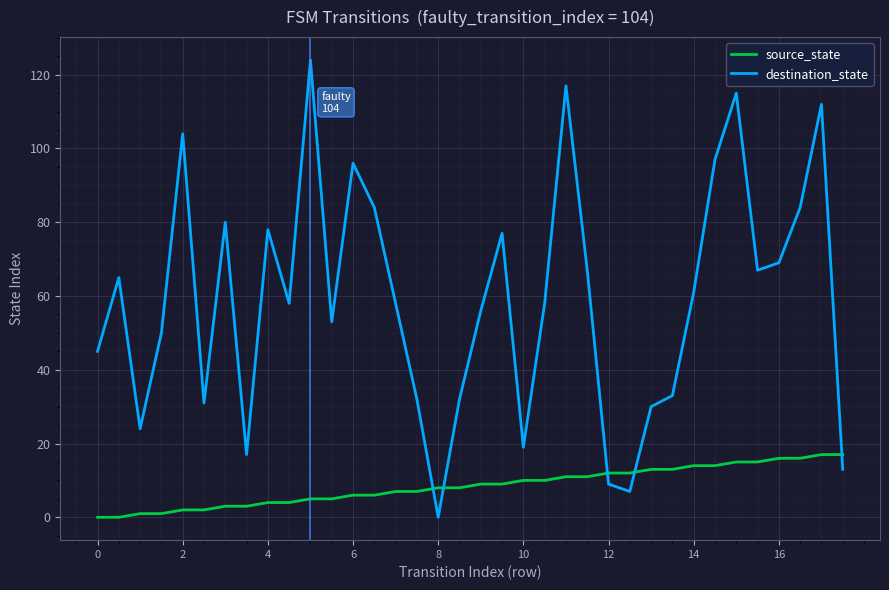

Reading left to right, extract all data points from this chart.

source_state: 0	0	1	1	2	2	3	3	4	4	5	5	6	6	7	7	8	8	9	9	10	10	11	11	12	12	13	13	14	14	15	15	16	16	17	17
destination_state: 45	65	24	50	104	31	80	17	78	58	124	53	96	84	58	32	0	32	56	77	19	58	117	67	9	7	30	33	61	97	115	67	69	84	112	13